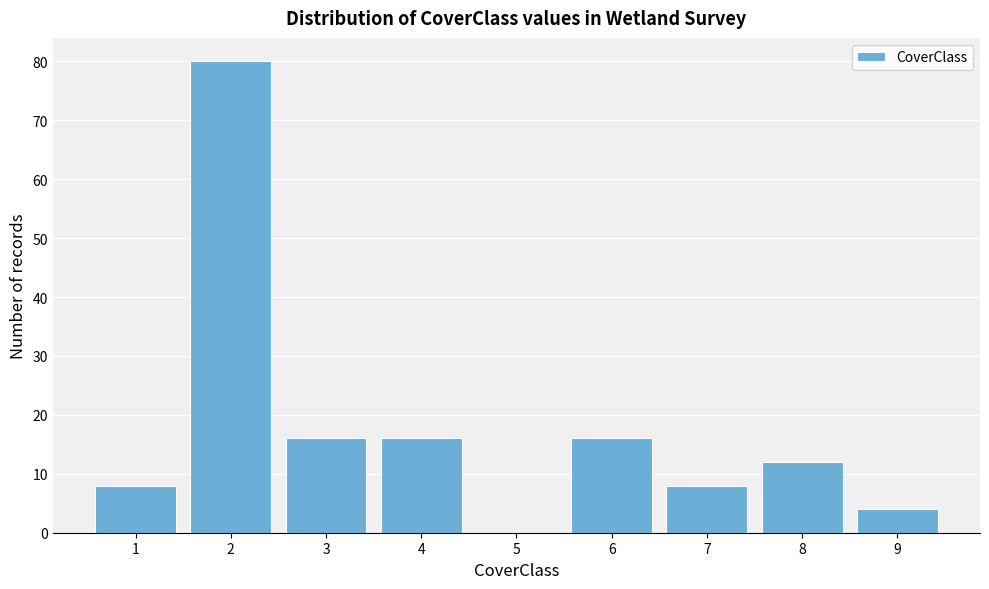

Reading left to right, what are all the values shown in this chart?

1=8	2=80	3=16	4=16	5=0	6=16	7=8	8=12	9=4